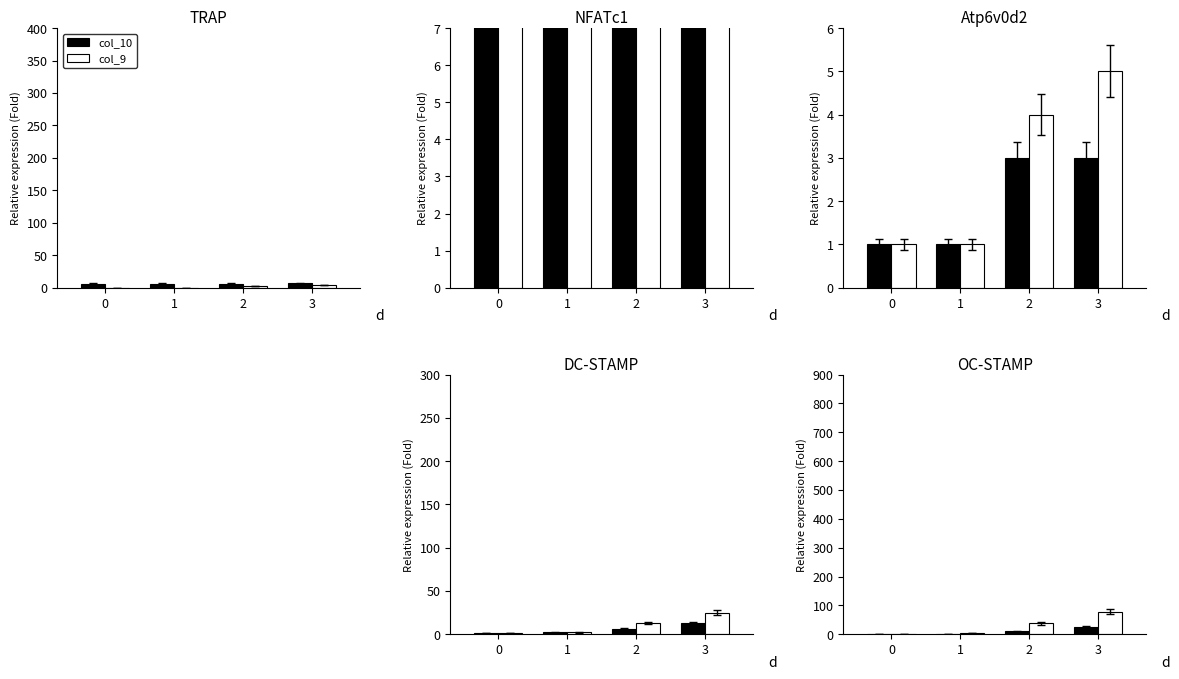

Rank the series by their maximum value, from lowest to highest.

col_10, col_9